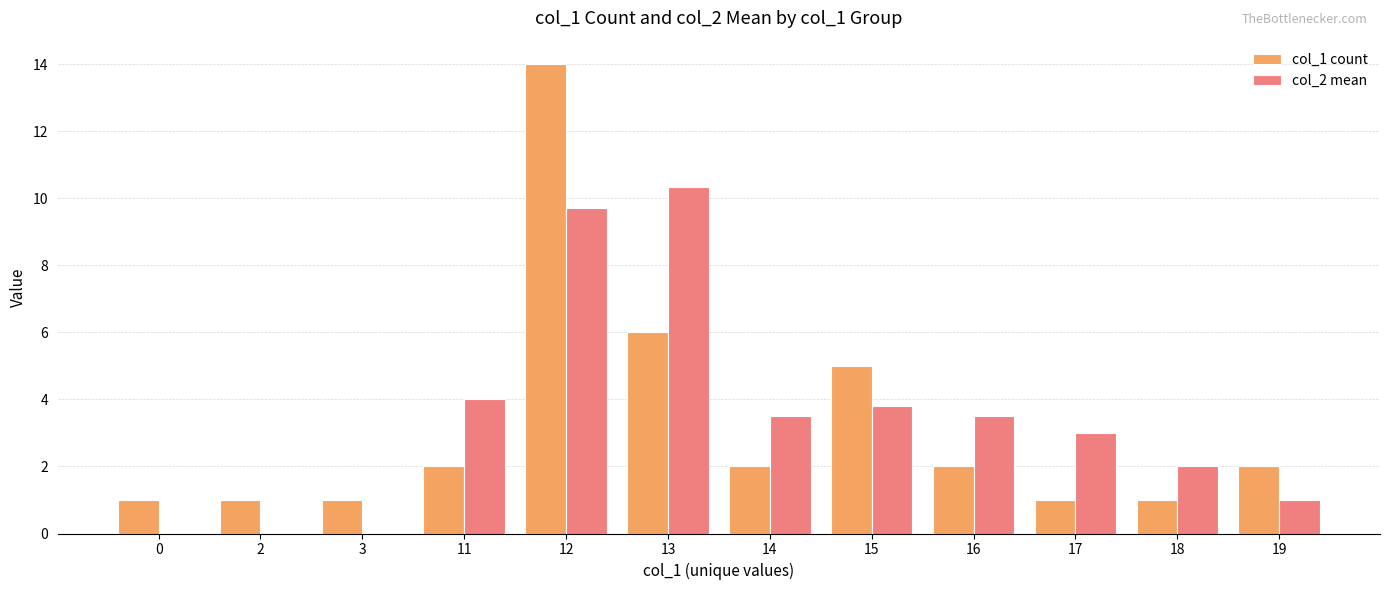

The value of col_2 mean at 12 is 6.3. True or false?

False